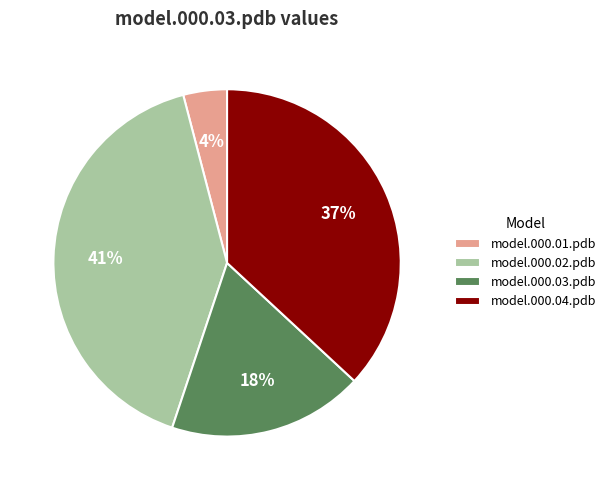

How many segments does this pie chart have?

4